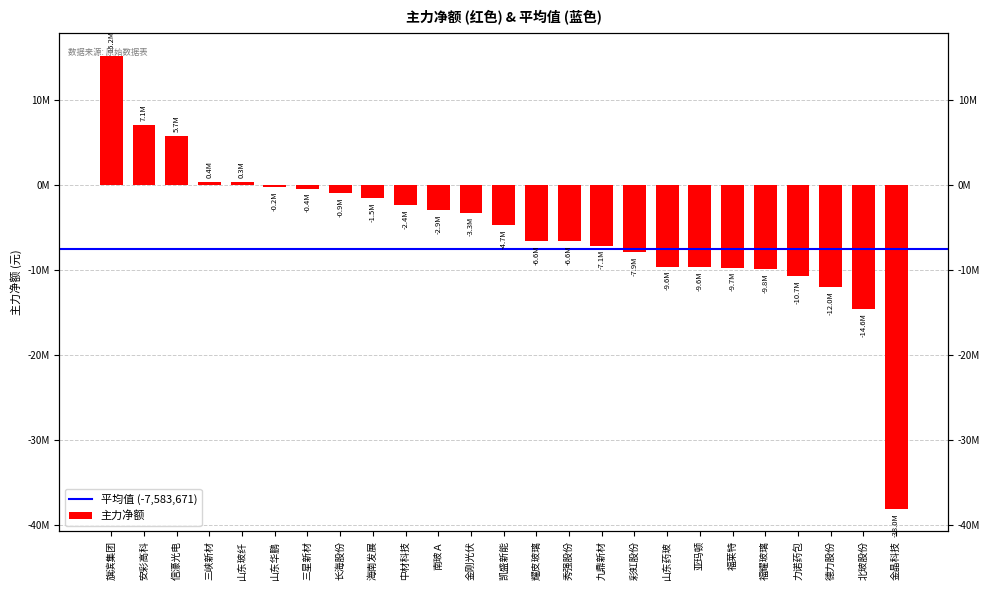

List the labels in order of value, smallest first.

金晶科技, 北玻股份, 德力股份, 力诺药包, 福耀玻璃, 福莱特, 亚玛顿, 山东药玻, 彩虹股份, 九鼎新材, 秀强股份, 耀皮玻璃, 凯盛新能, 金刚光伏, 南玻Ａ, 中材科技, 海南发展, 长海股份, 三星新材, 山东华鹏, 山东玻纤, 三峡新材, 信濠光电, 安彩高科, 旗滨集团